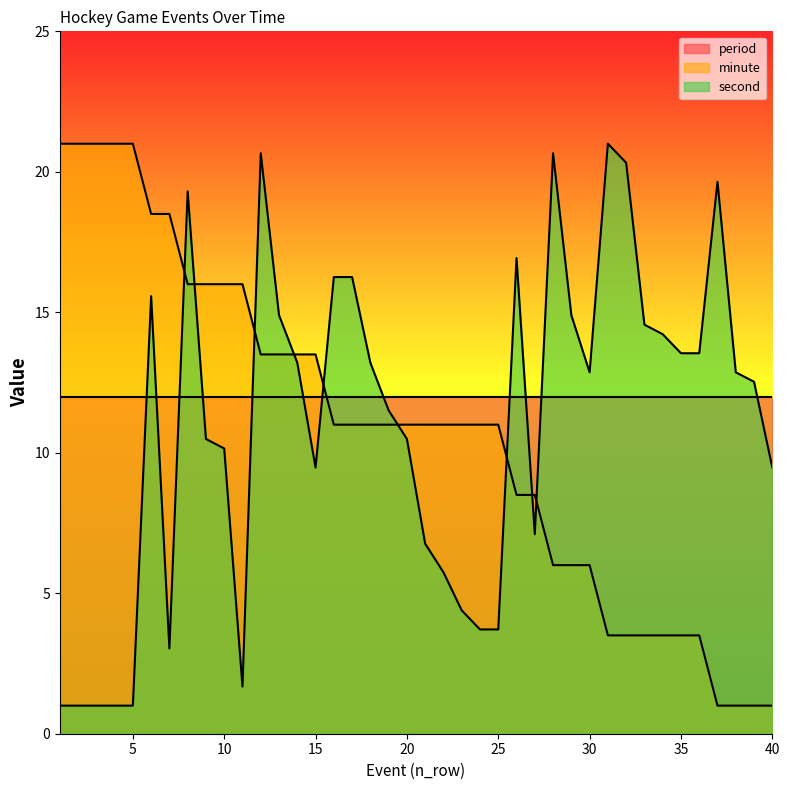

Which label corresponds to the smallest value in the chart?

37